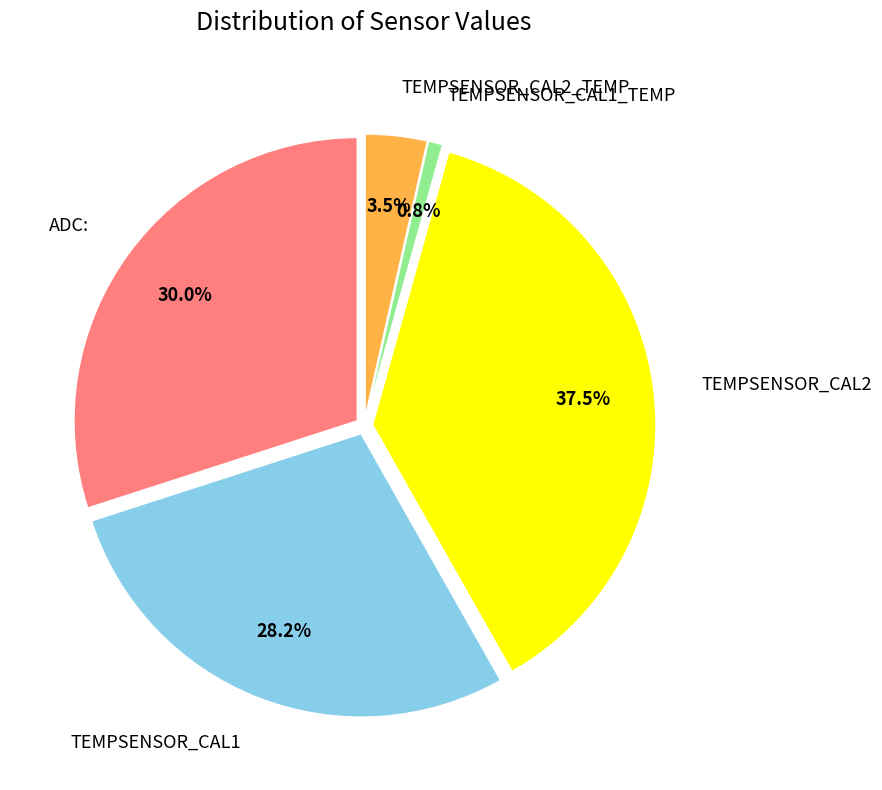

Is TEMPSENSOR_CAL2_TEMP the majority of the pie?

No